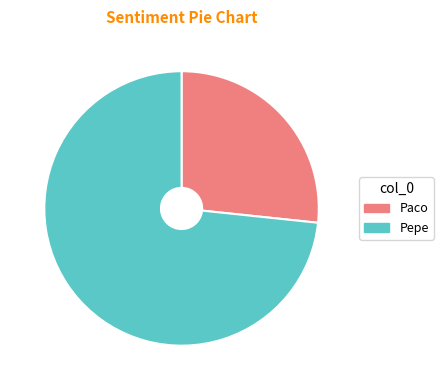

Which has a higher value, Pepe or Paco?

Pepe